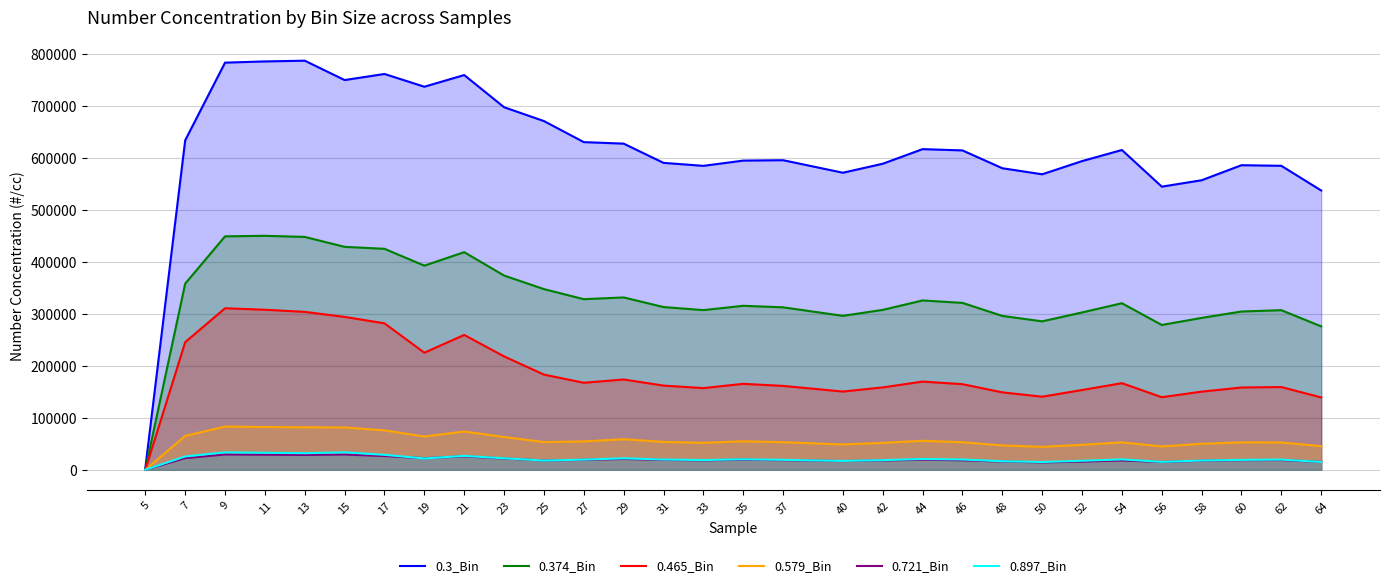

How many lines are shown in the chart?

6